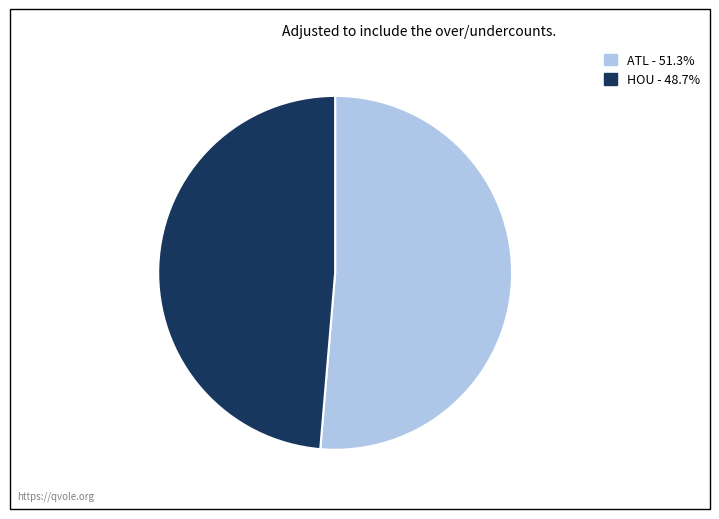

Which slice is the largest?

ATL